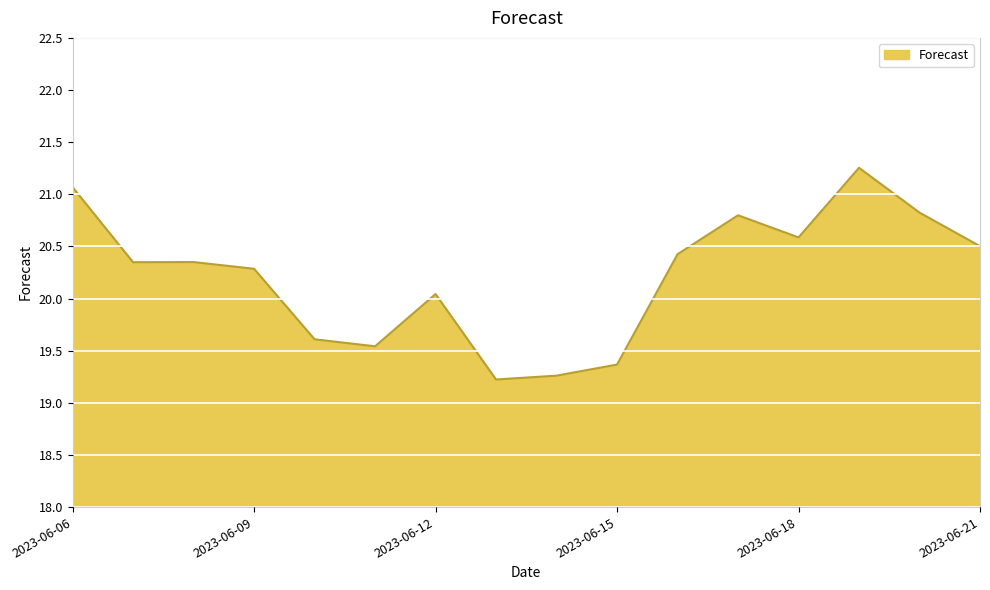

What is the difference between the maximum and minimum values?

2.0